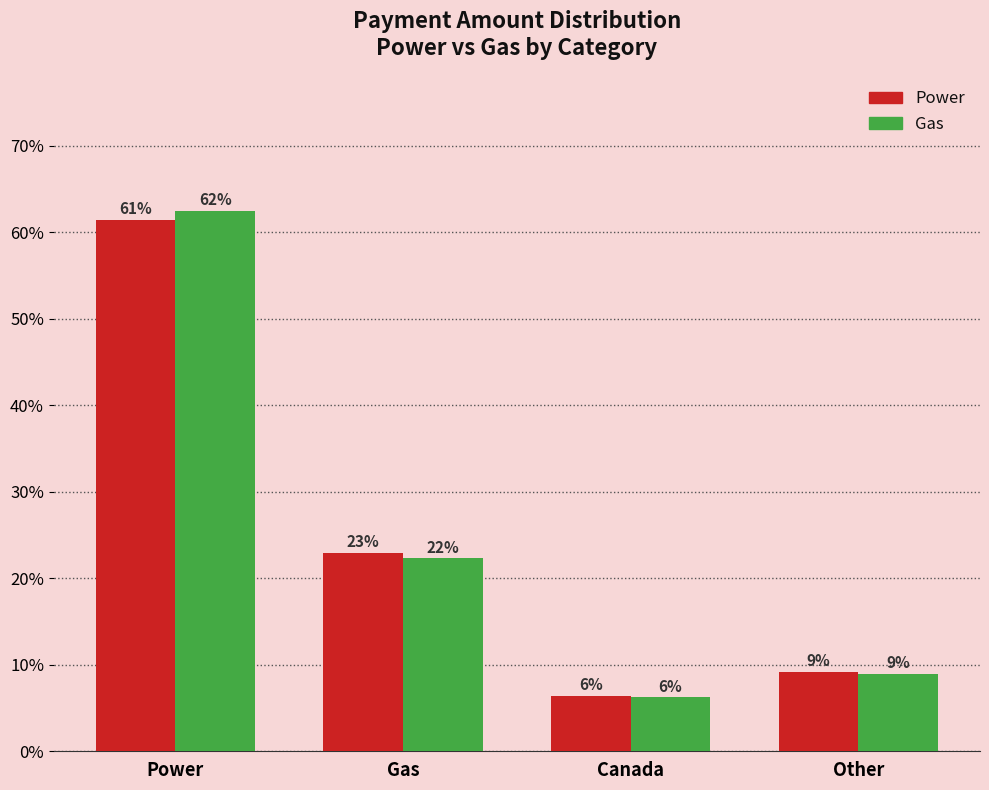

How many bars are there in total?

8